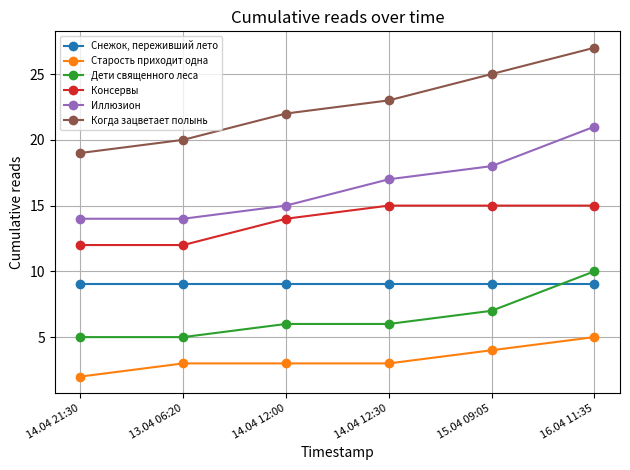

How many Дети священного леса values are between 5 and 7?

5